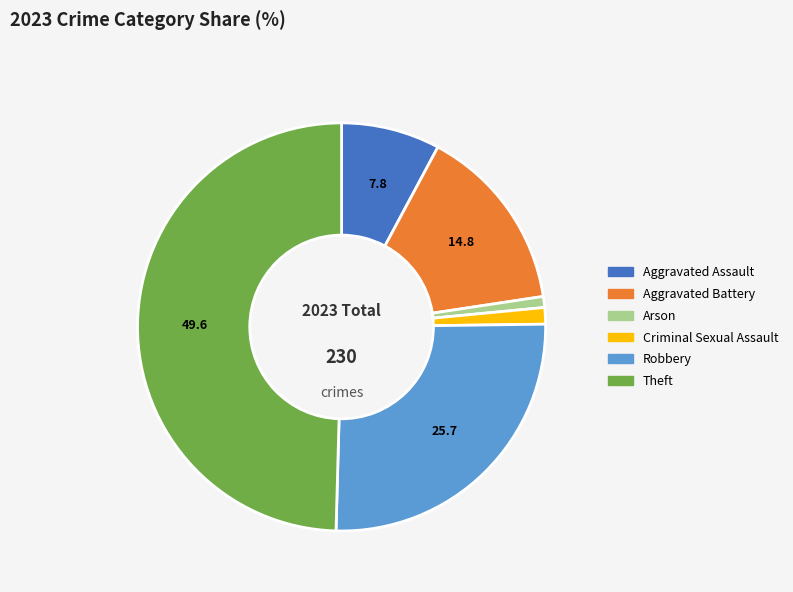

Between Robbery and Aggravated Assault, which is larger?

Robbery